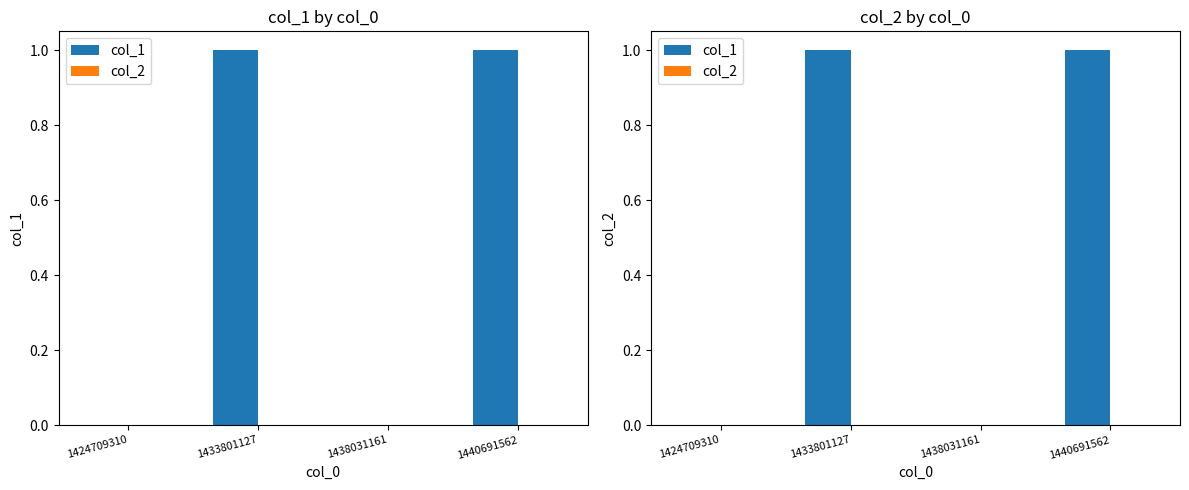

Where is col_1 nearest to the value 0?

1424709310